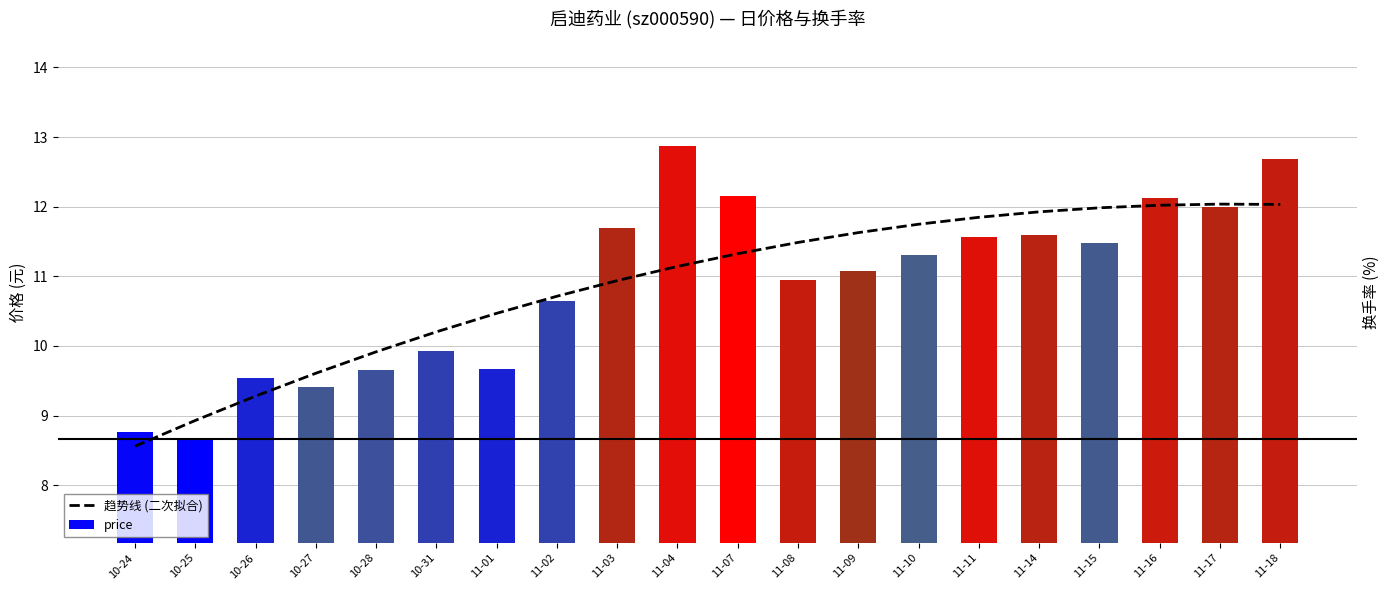

What is the label of the 15th bar from the left?

11-11